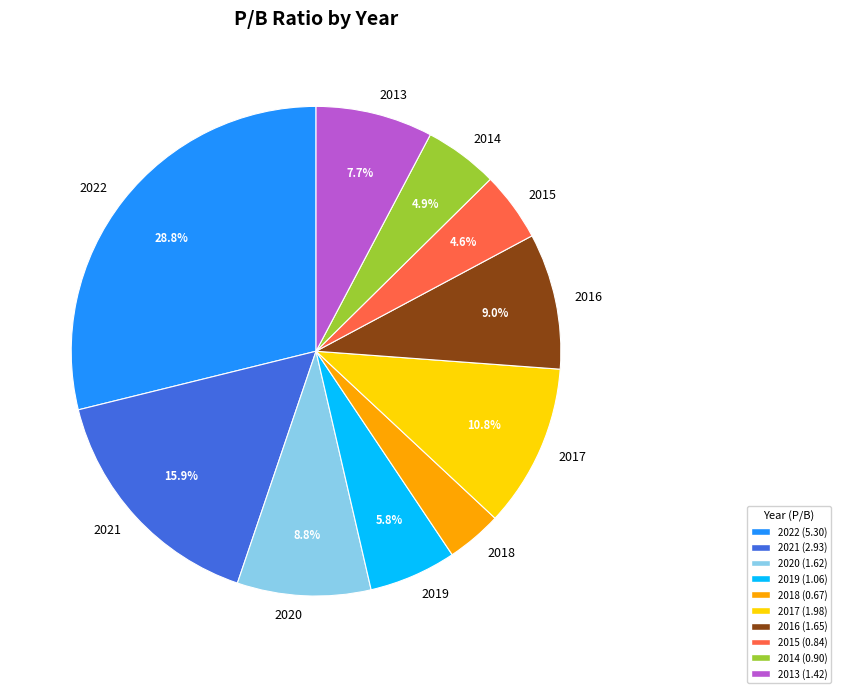

To the nearest percent, what is the difference between the largest and smallest slice percentages?

25%